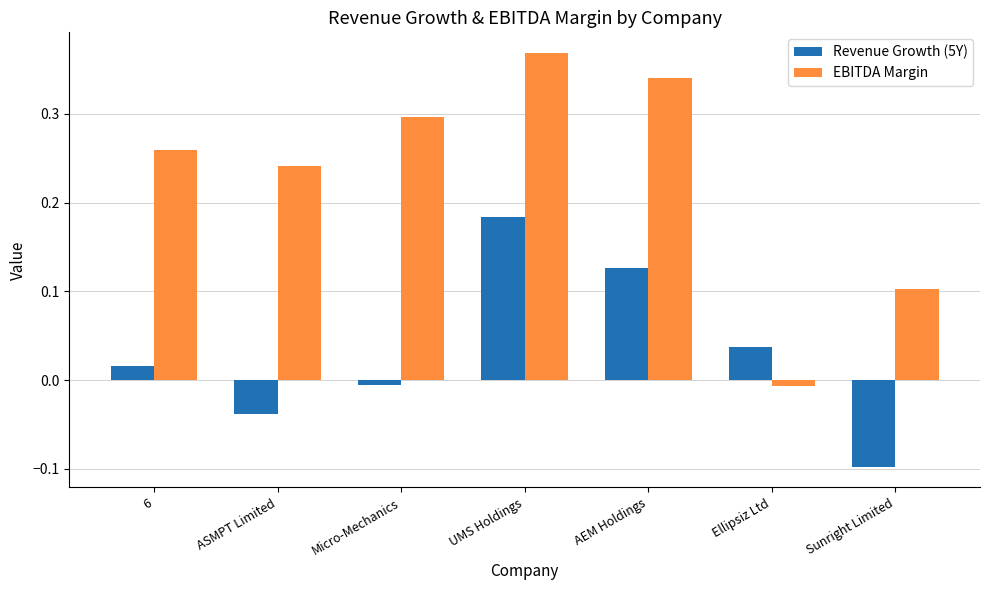

Which series has the largest range (max minus min)?

EBITDA Margin